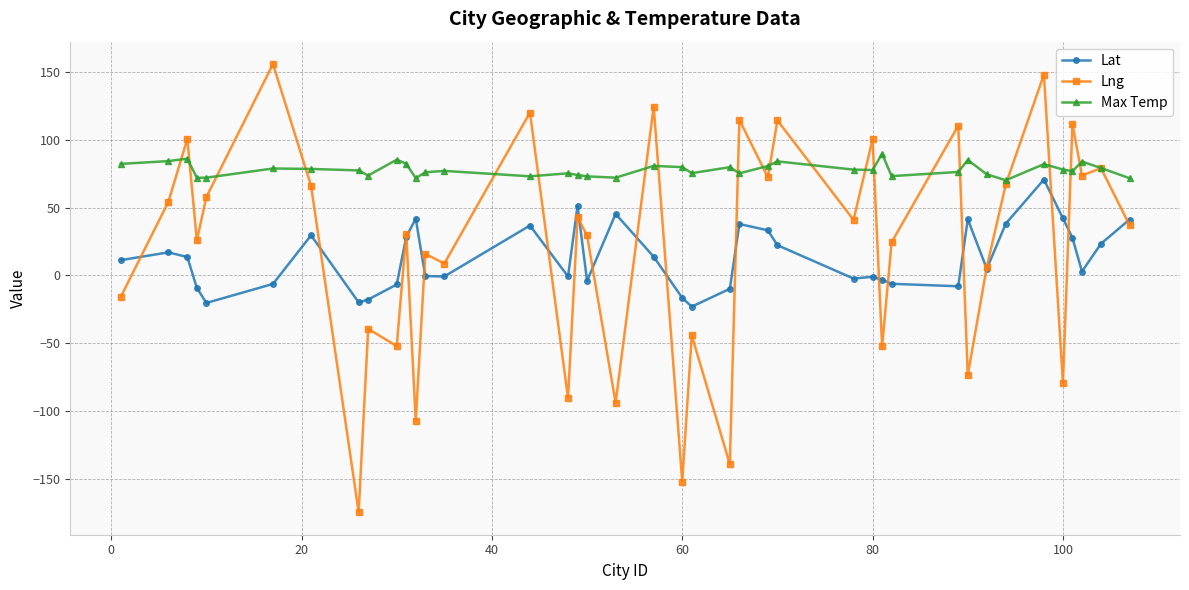

Which series has the largest total across all categories?

Max Temp